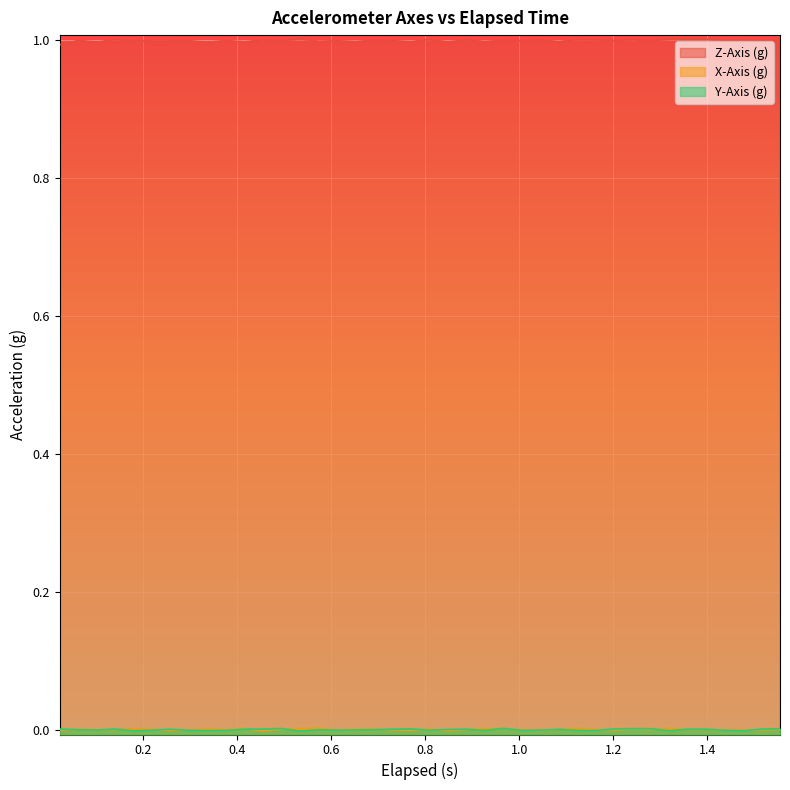

What is the maximum value shown in the chart?

1.0